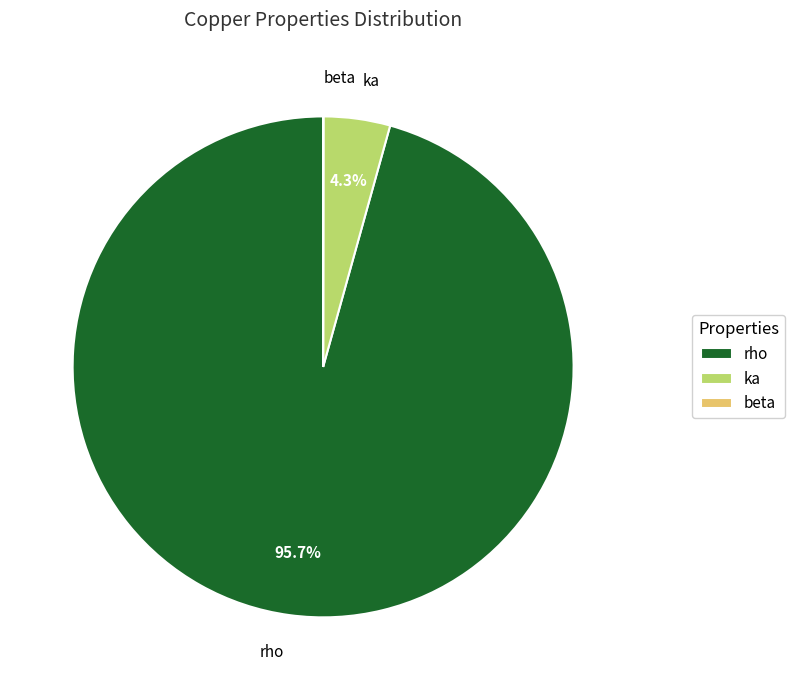

Which slice is the largest?

rho